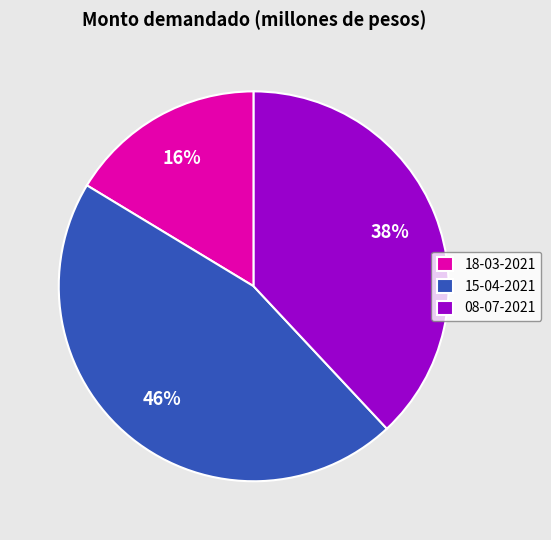

To the nearest percent, what is the combined percentage of 08-07-2021 and 18-03-2021?

54%